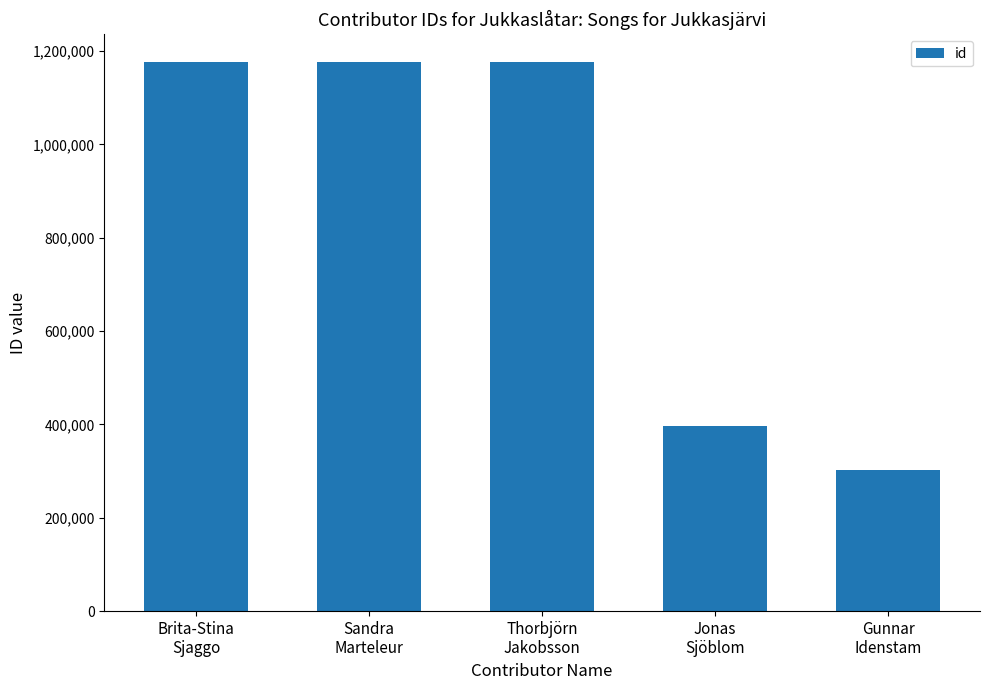

What is the value of the 4th bar from the left?

395818